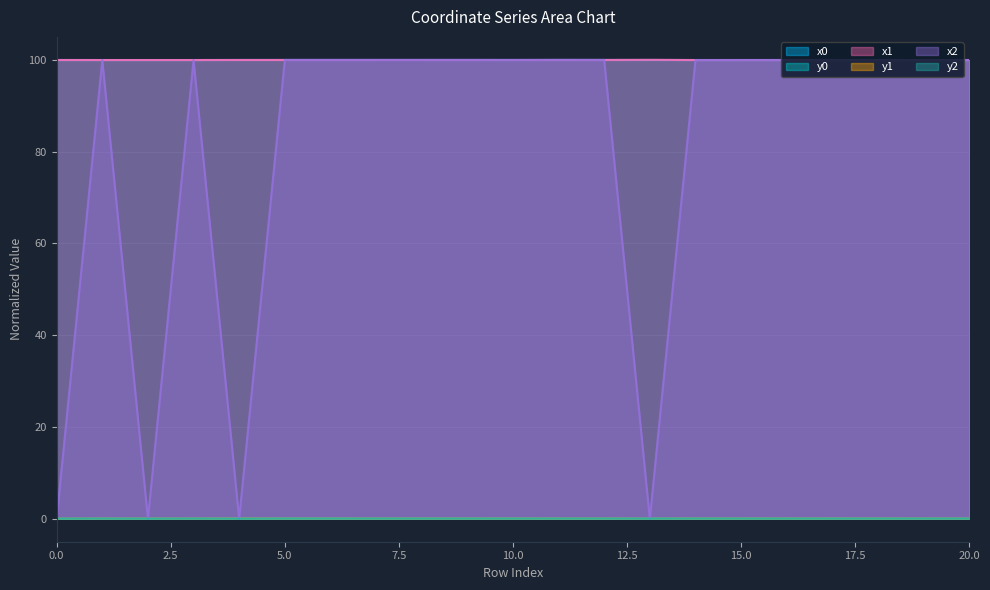

What is the maximum value for x2?

100.0